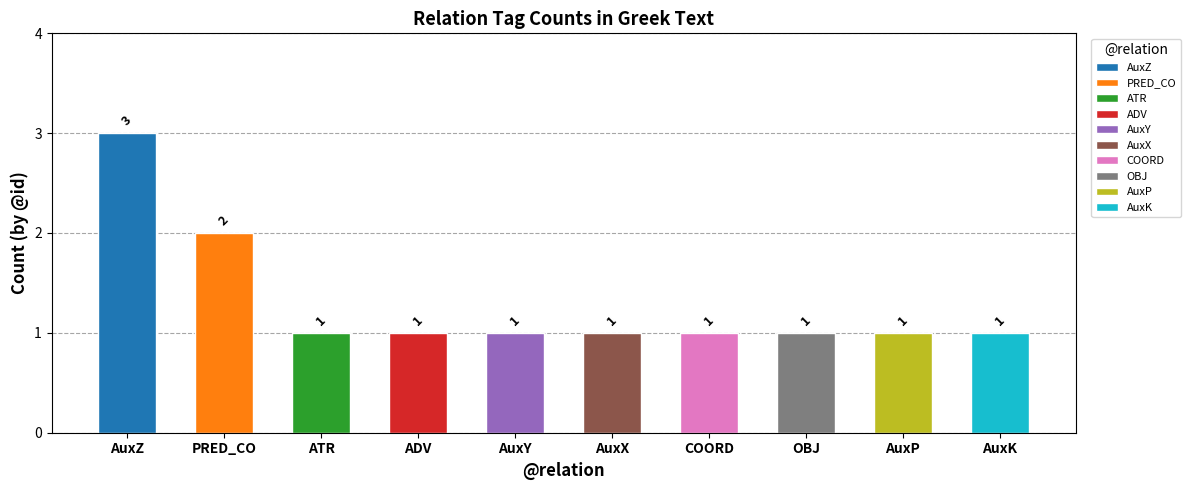

Which label corresponds to the smallest value in the chart?

ATR